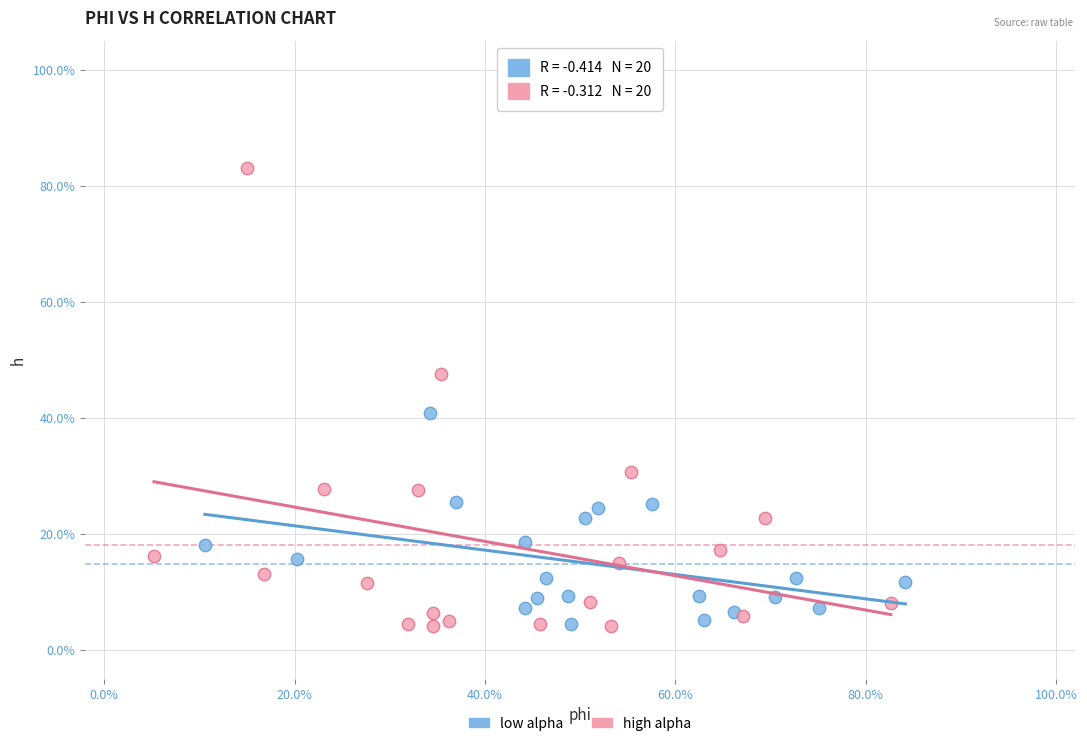

Which series reaches the maximum Y coordinate?

high alpha